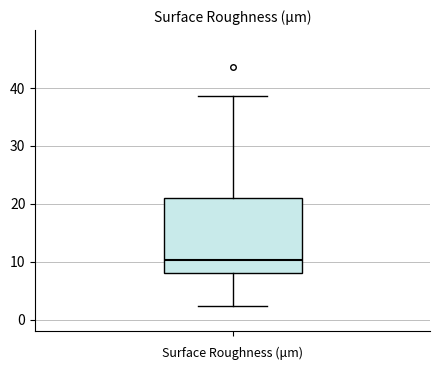

Transcribe this box plot: give where the median line is, the range the box spans, and where the two whiskers end, as read against the y-axis. The values are not printed on the chart, so give them approximately, as read against the axis.

median 10, box 8 to 21, whiskers 2 to 39